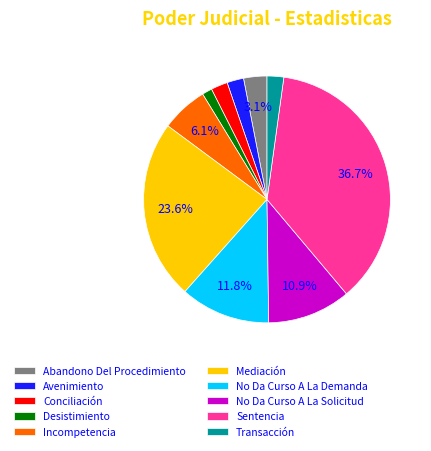

Approximately how many times larger is the value at Abandono Del Procedimiento compared to Transacción?

1.4